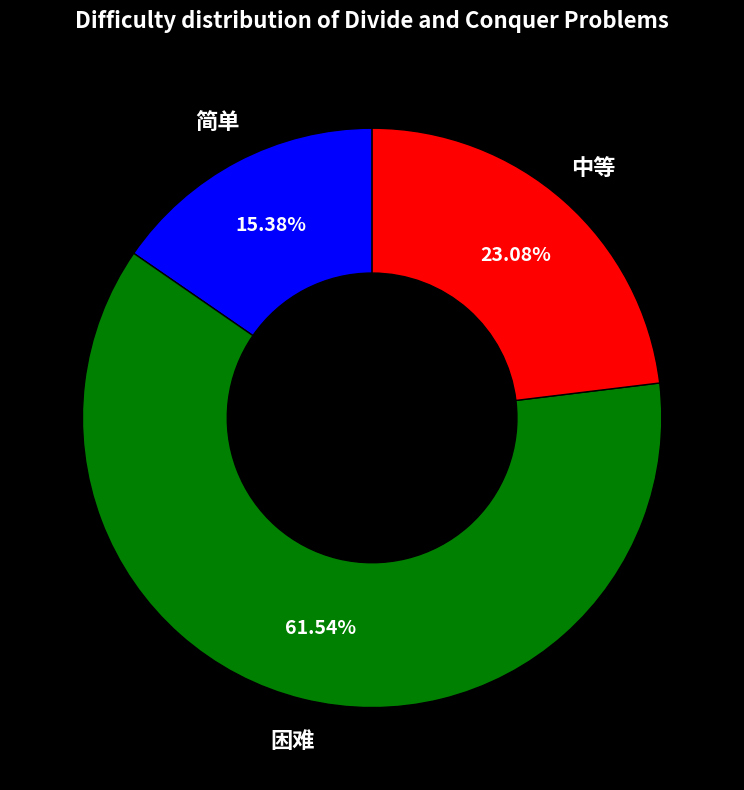

Does any single category account for the majority?

Yes